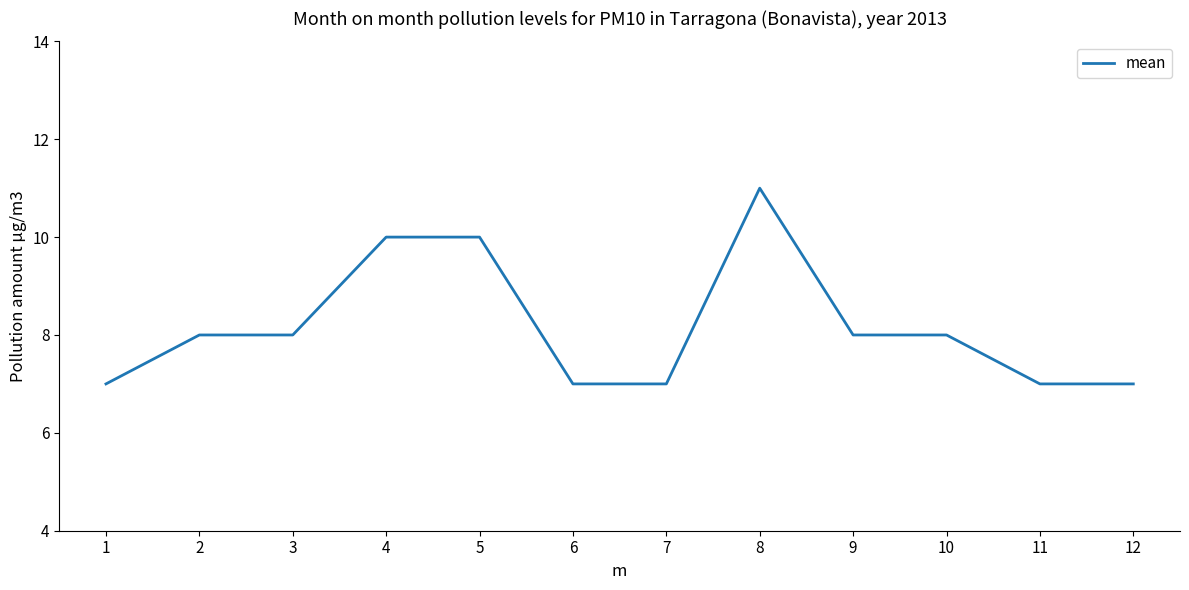

What is the maximum value shown in the chart?

11